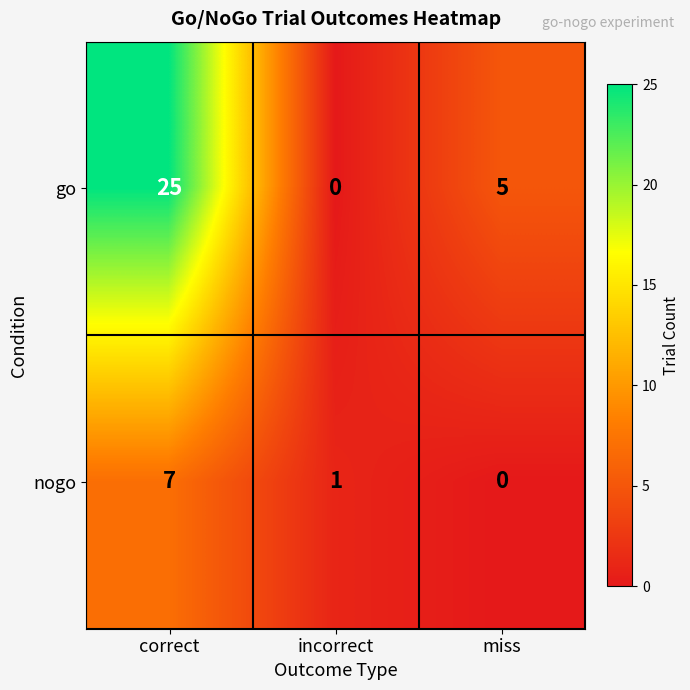

How many categories are shown in the chart?

3